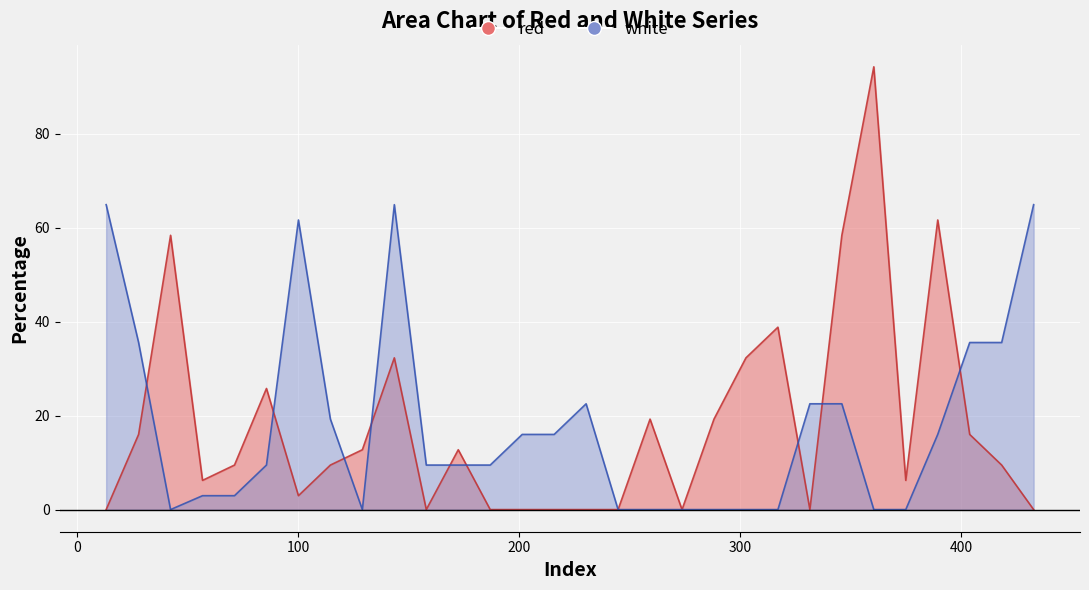

After their last crossing, which series has the higher values: white or red?

white